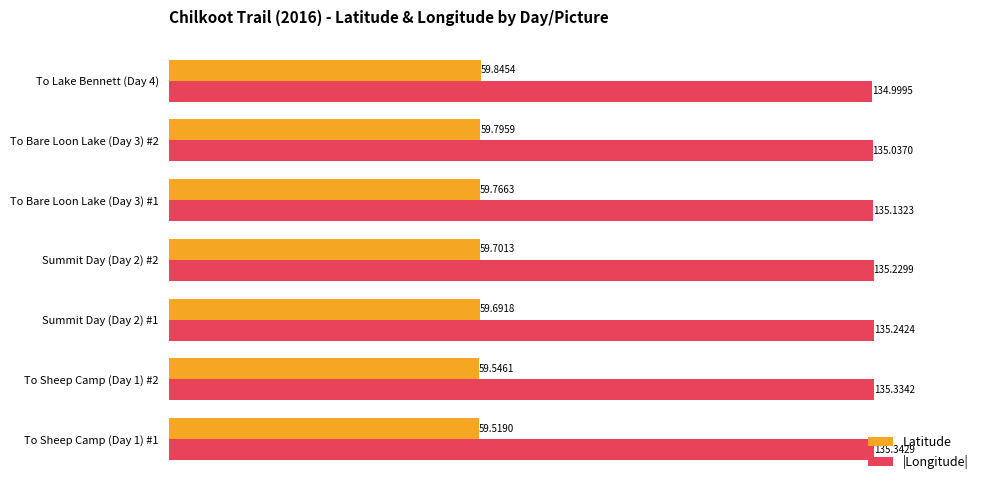

Rank the series by their maximum value, from highest to lowest.

|Longitude|, Latitude